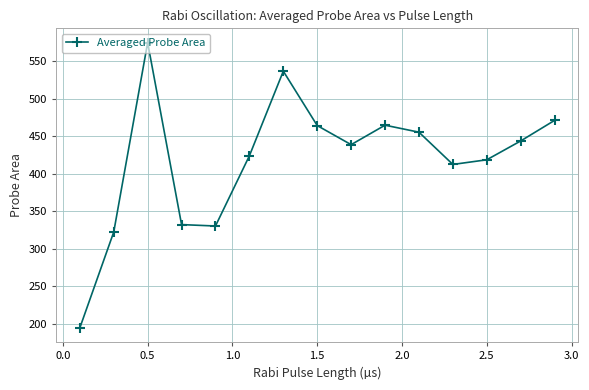

True or false: there are more than 1 points higher than both neighbors.

True